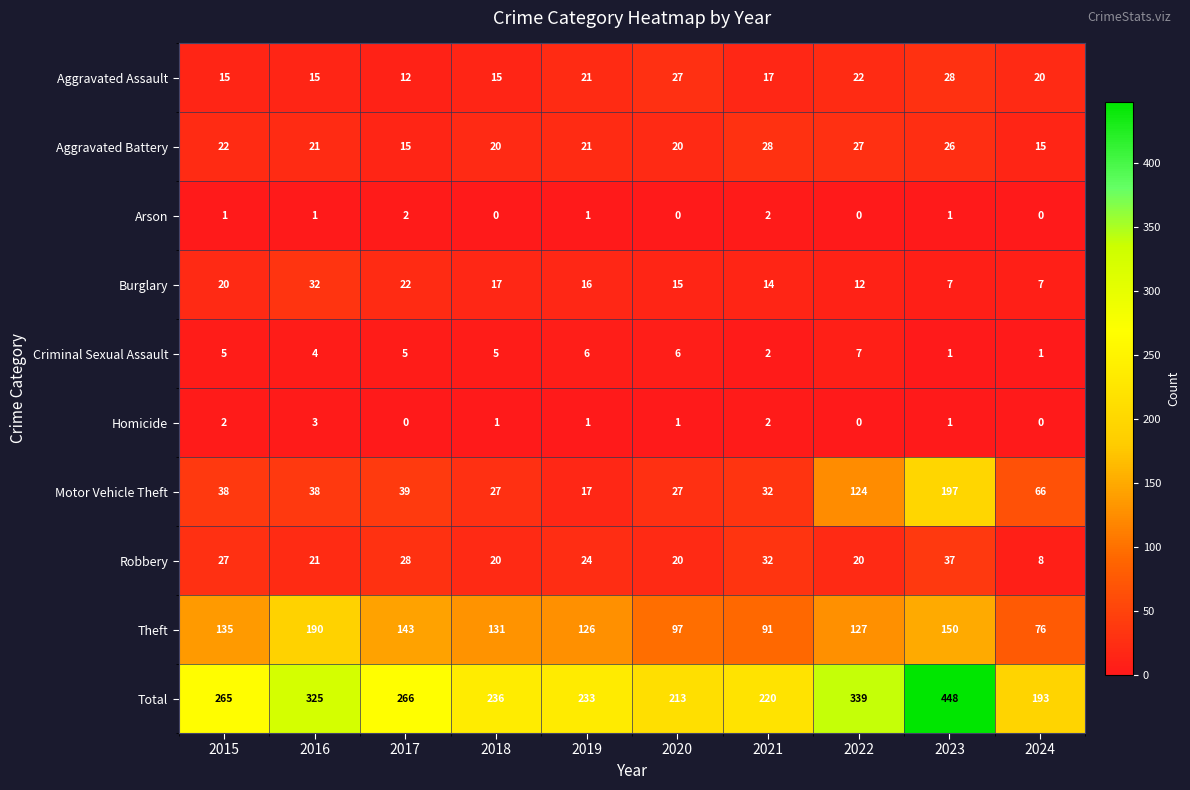

How many data points does each series have?

10